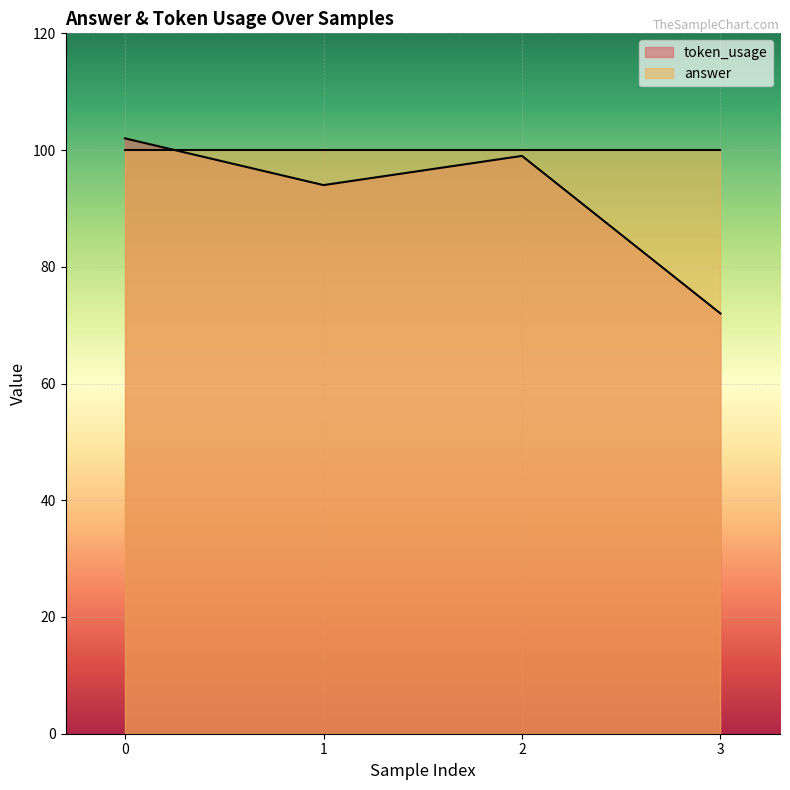

How many values are between 94 and 102?

3